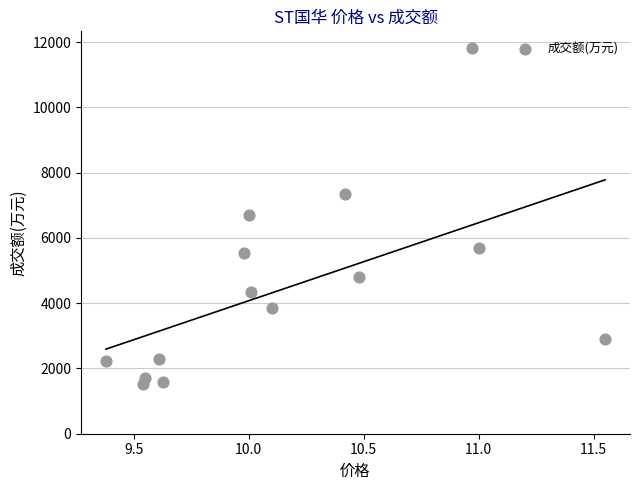

What is the range of Y values (max minus min)?

10301